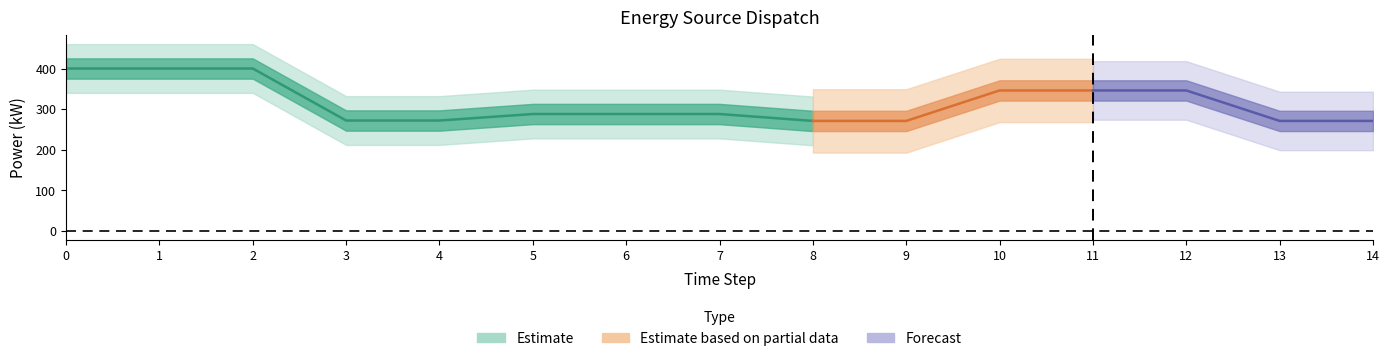

What is the sum of the Diesel Generator values at 12 and 14?

617